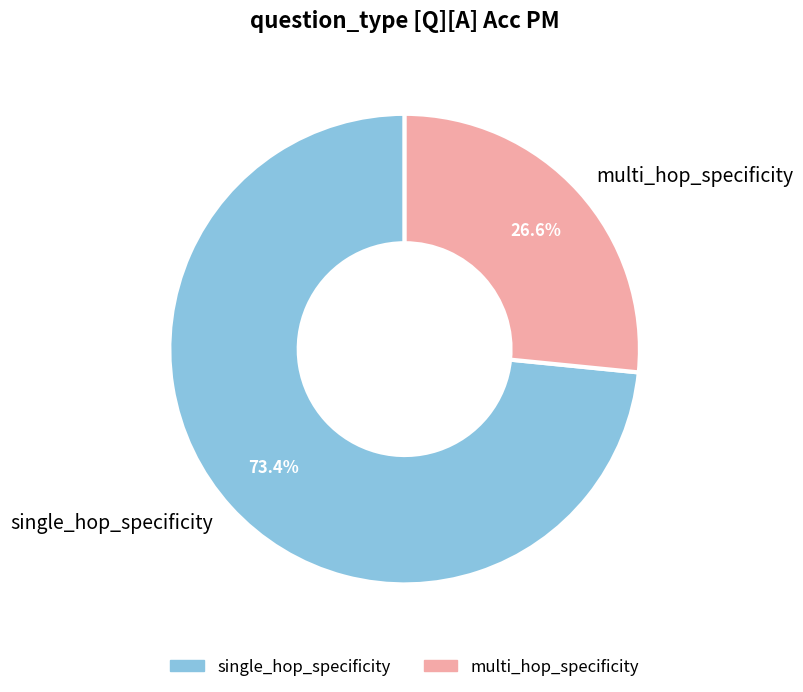

Is single_hop_specificity the majority of the pie?

Yes